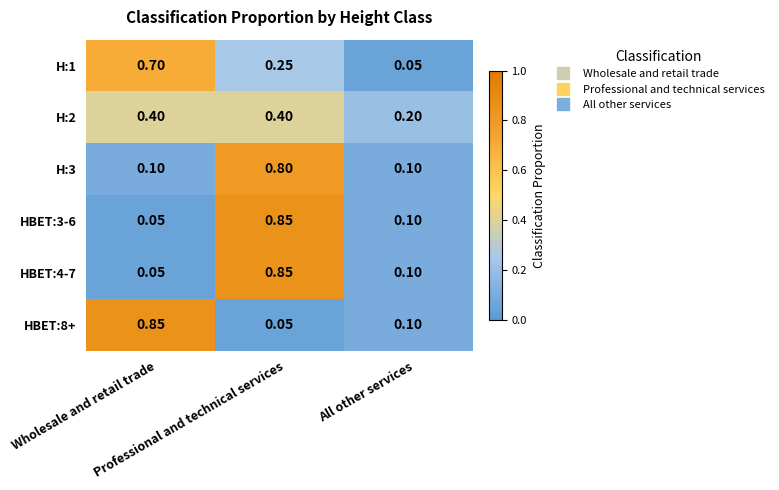

What is the total value across all series at All other services?

0.7